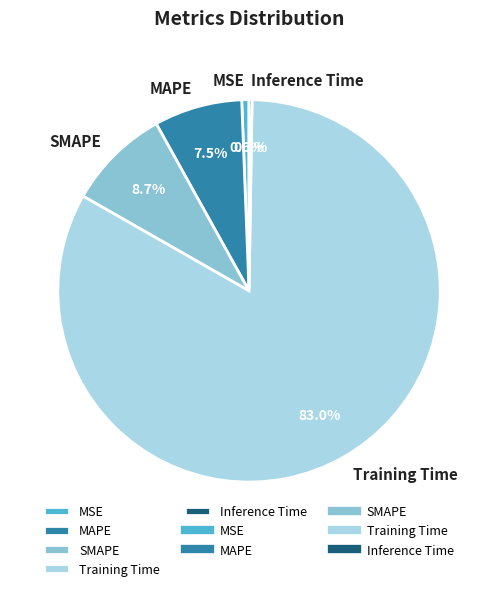

What percentage is the Training Time slice, to the nearest percent?

83%